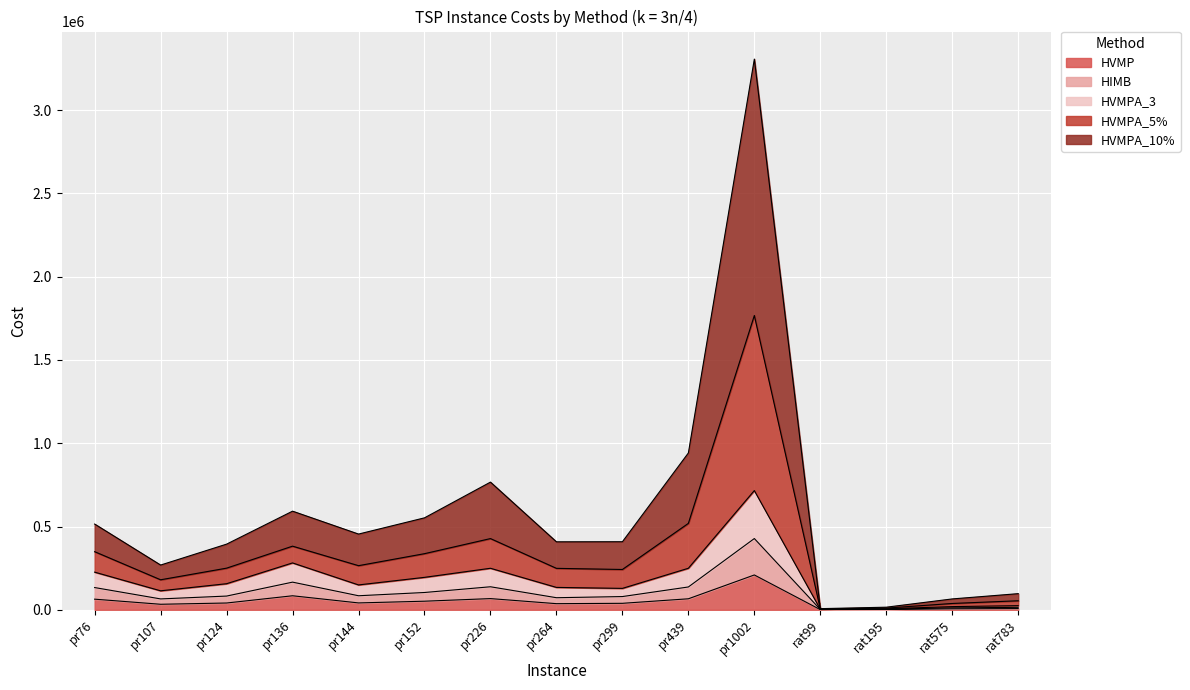

What is the value of the HVMP point at the 10th from the left?

66131.6